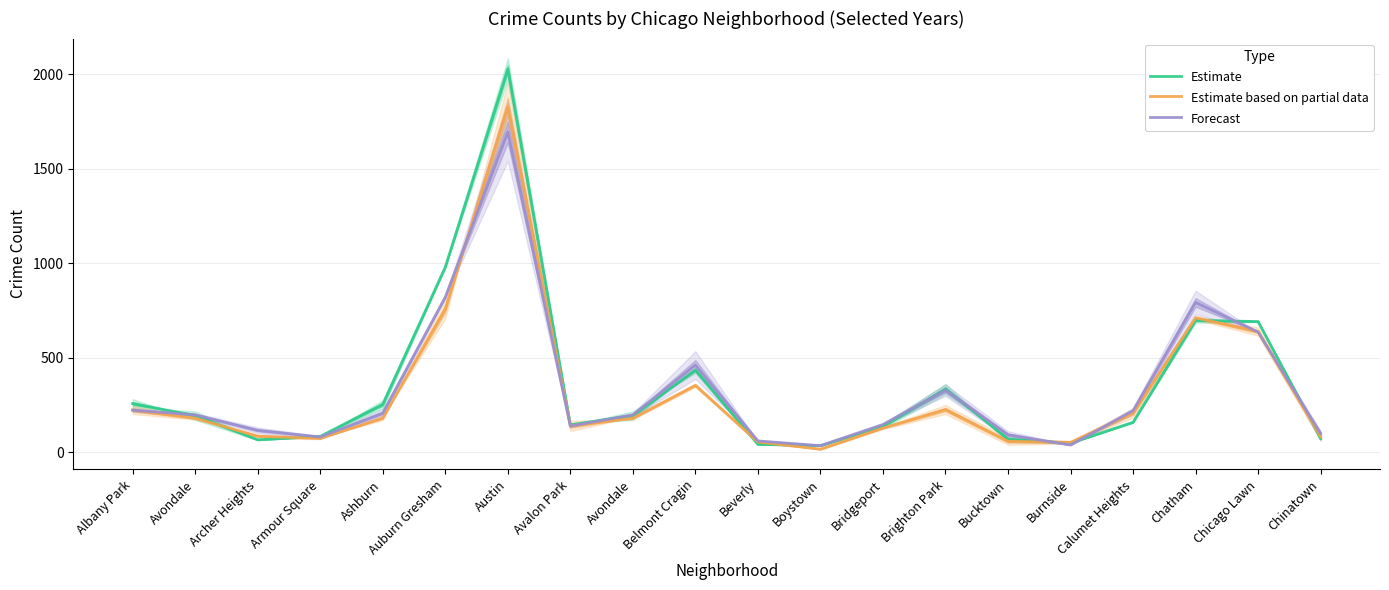

True or false: Forecast has a value of 462.5 at Belmont Cragin.

True